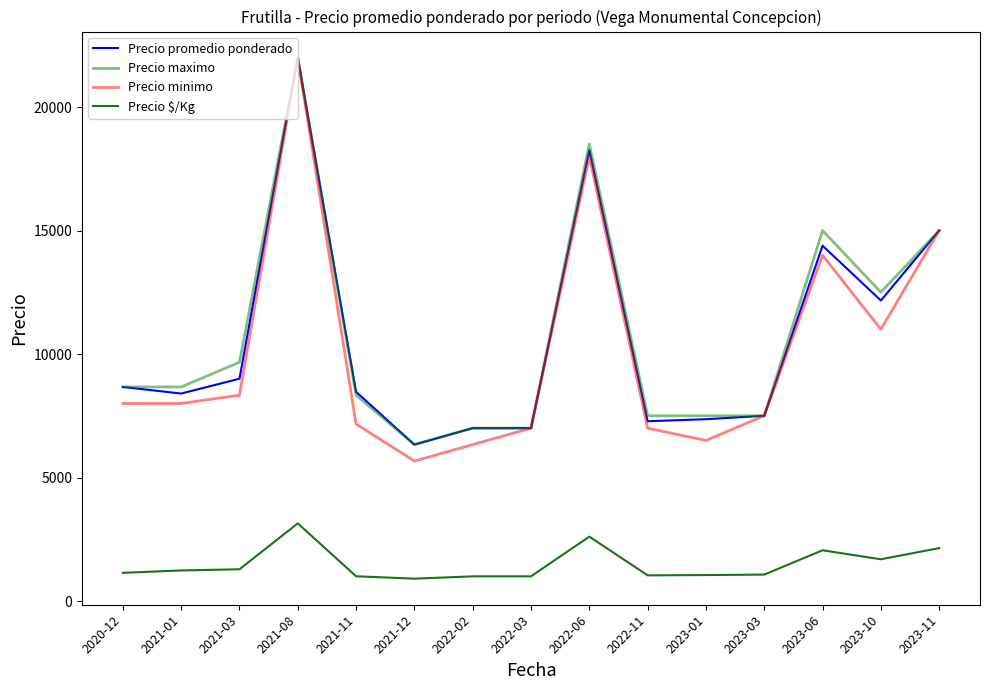

At how many categories does at least one series exceed 3046?

15